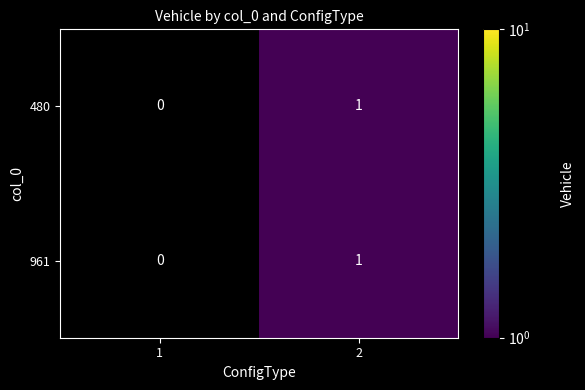

Is the value of 480 at 2 greater than the value of 961 at 1?

Yes